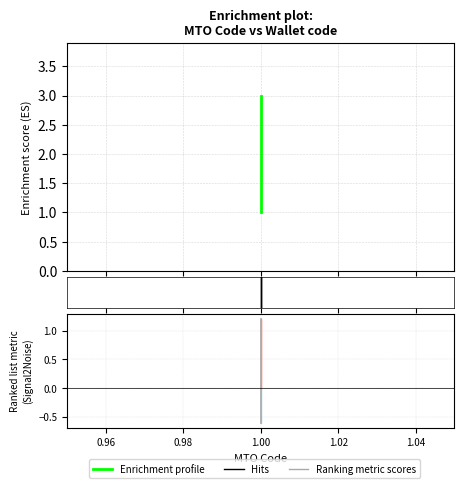

Where is the data nearest to the value 2?

1